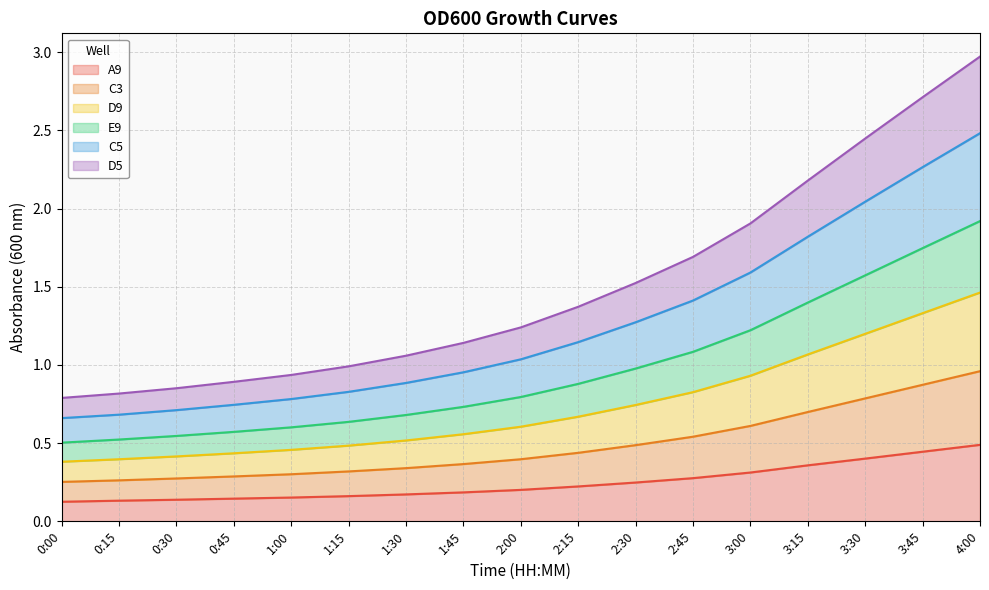

What is the total value across all series at 3:45?

2.7